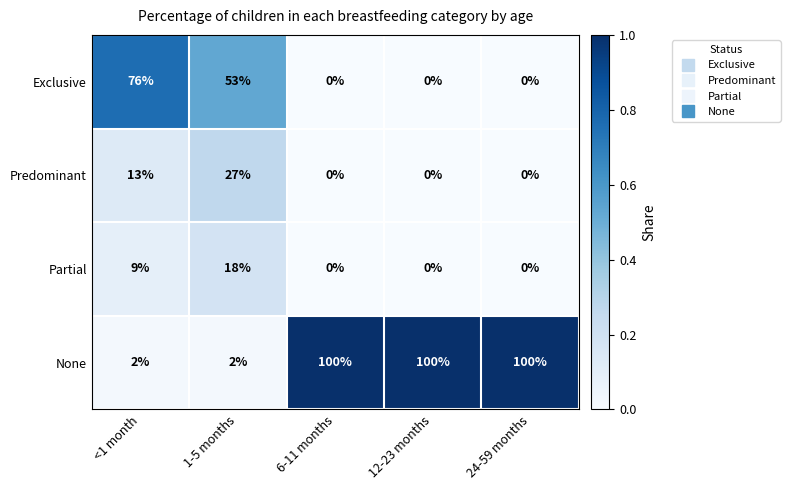

The value of Predominant at 24-59 months is 11. True or false?

False